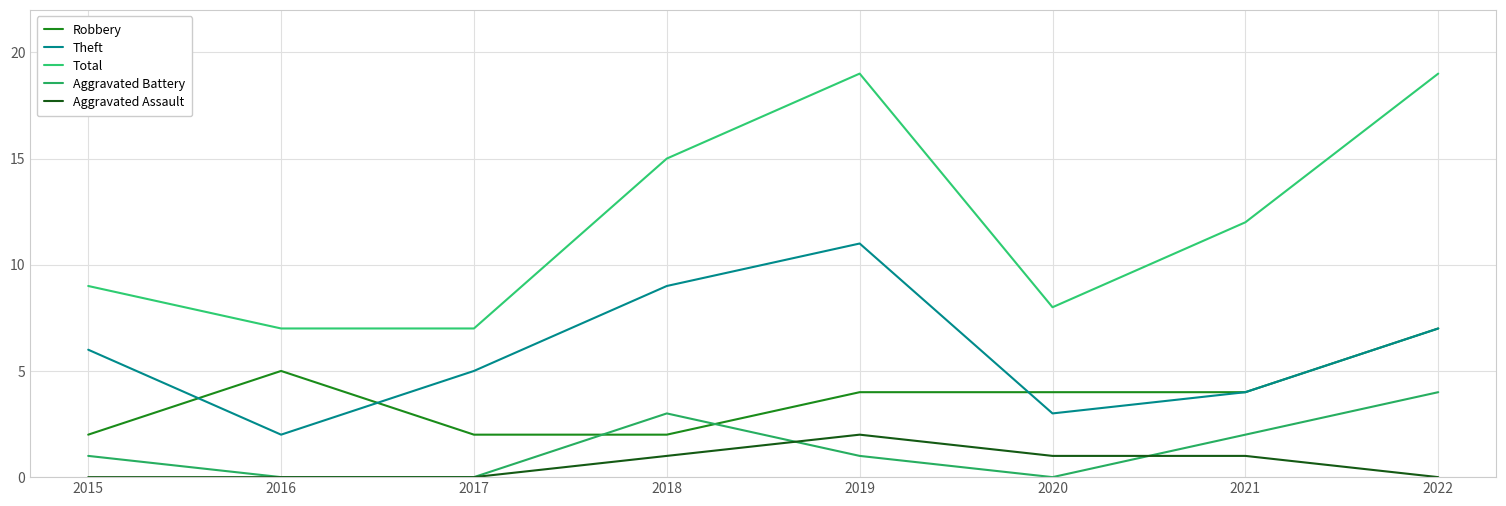

How many times do Robbery and Aggravated Battery cross each other?

2